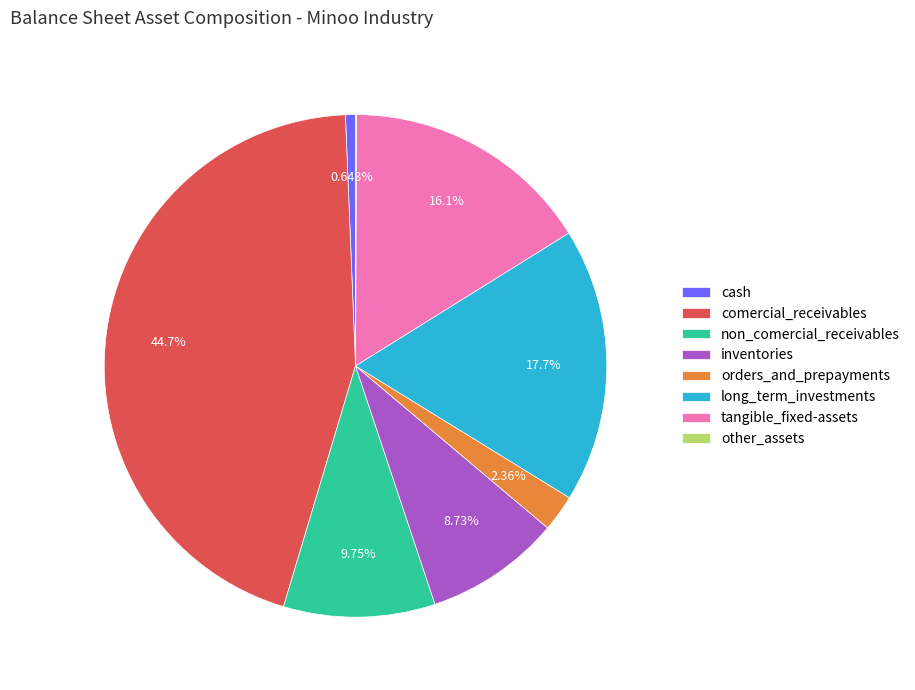

Combined, do comercial_receivables and tangible_fixed-assets account for over 50%?

Yes